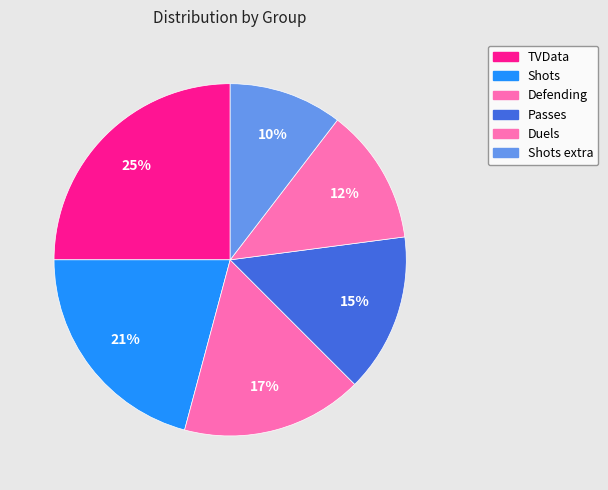

Combined, do Defending and Passes account for over 50%?

No